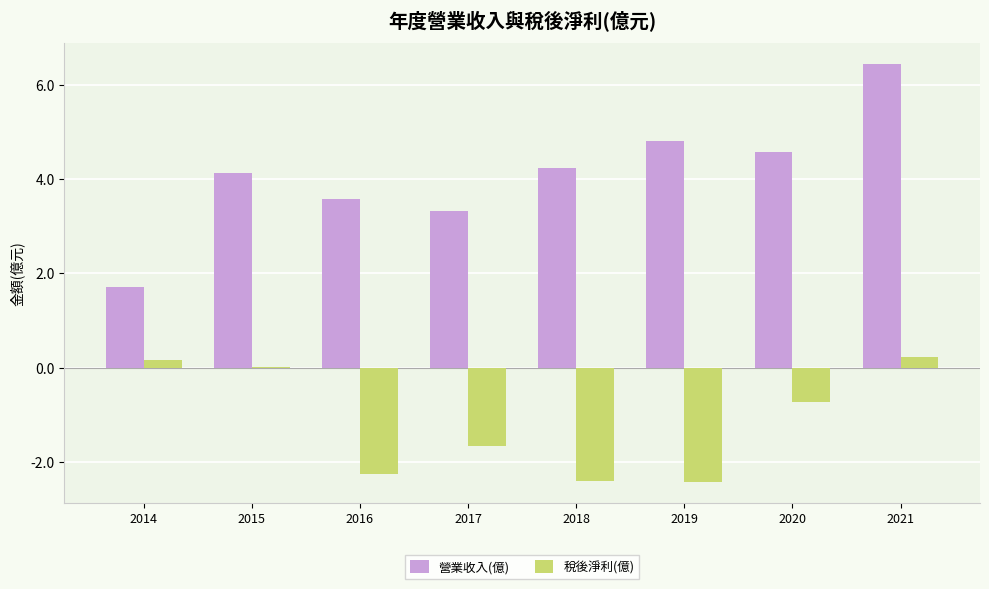

Which label corresponds to the largest value in the chart?

2021